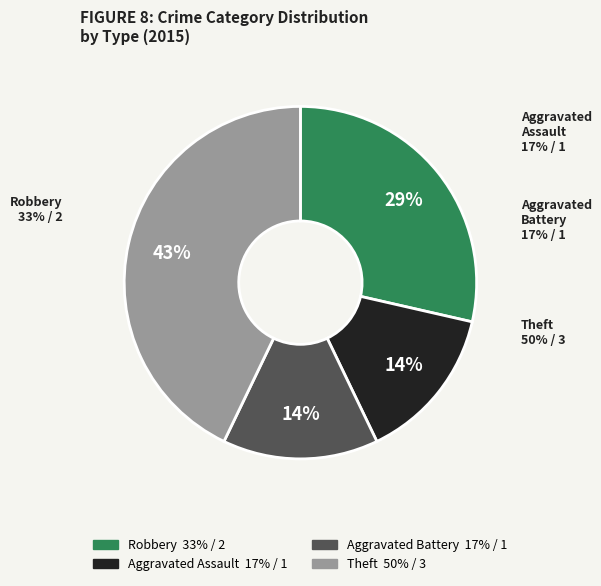

The Theft slice represents 37% of the pie. True or false?

False